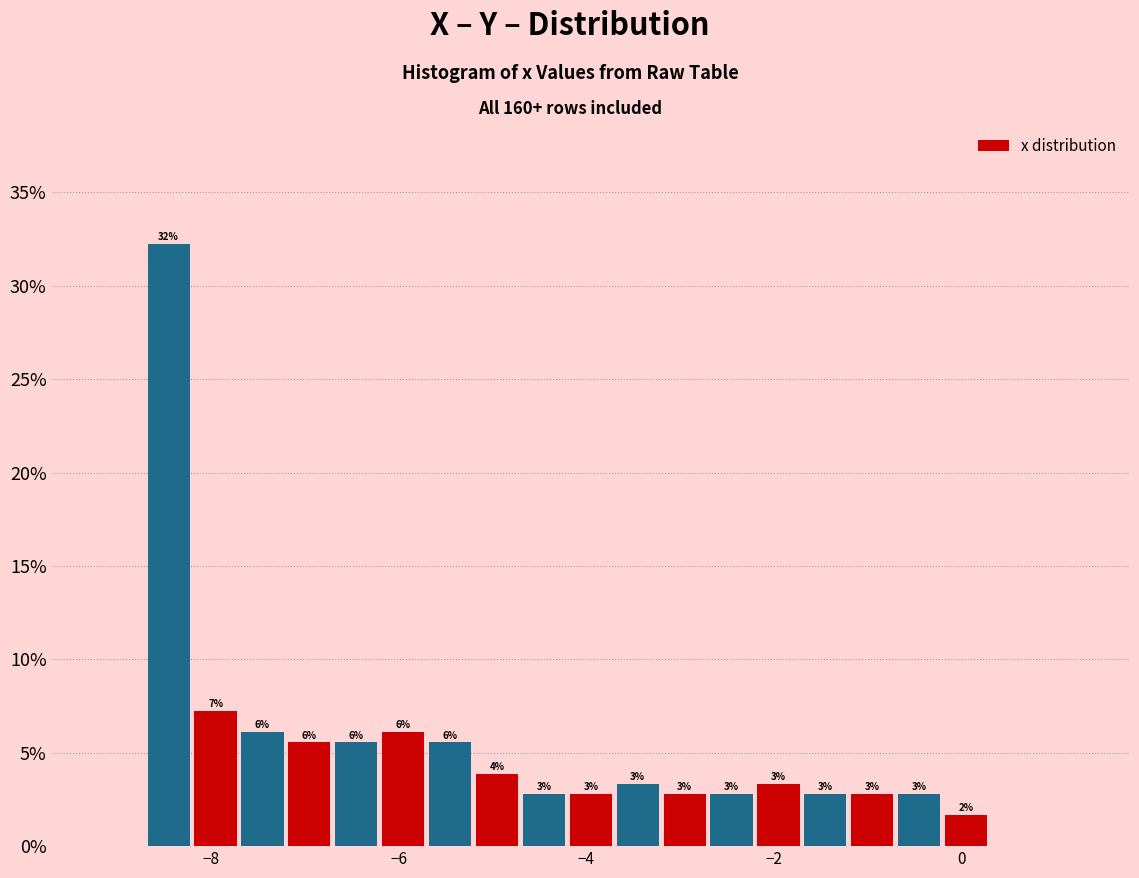

Around what value on the x-axis is the tallest bar? Give the approximate position of its centre, as read against the axis.

-8.4